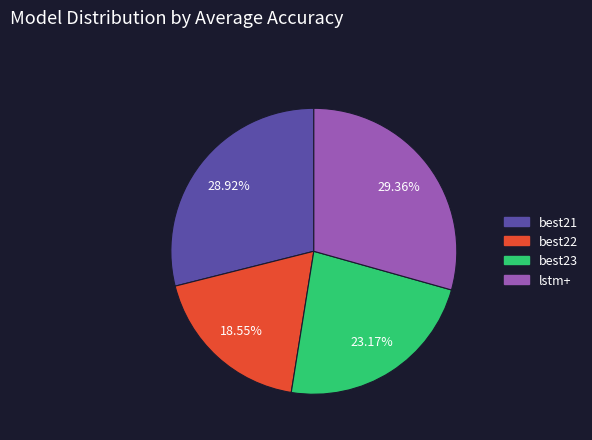

To the nearest percent, what is the average slice percentage?

25%